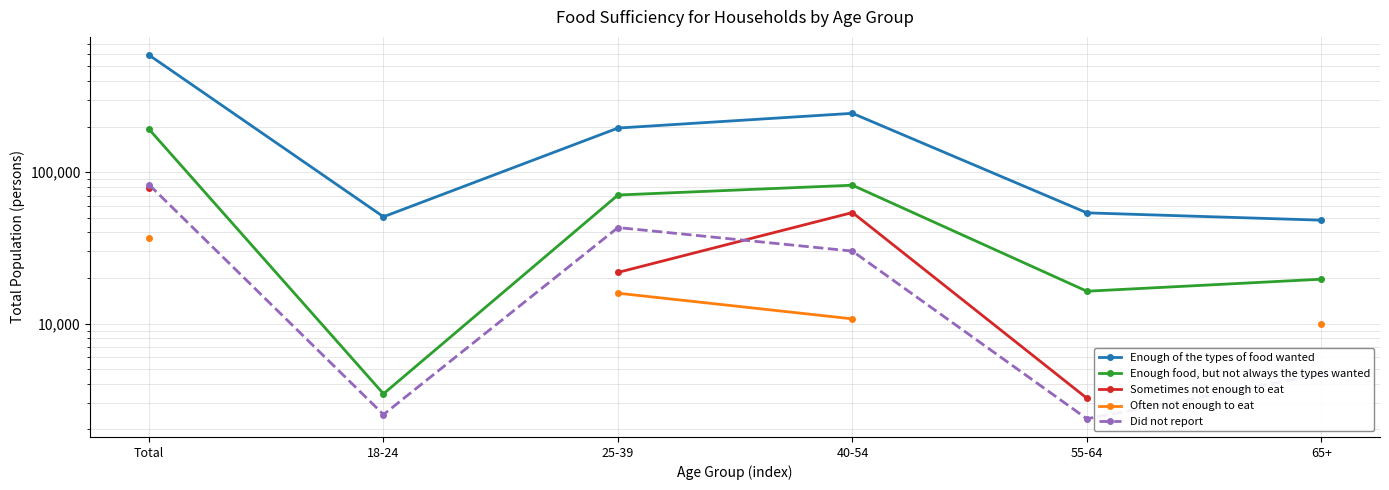

At how many categories does at least one series exceed 250523?

1